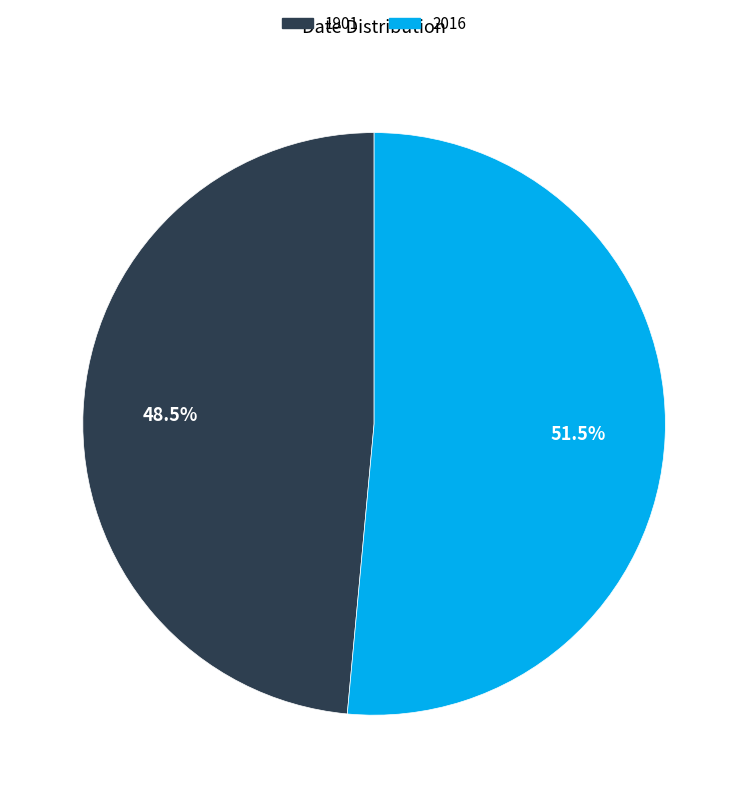

Rank the categories by value from highest to lowest.

2016, 1901